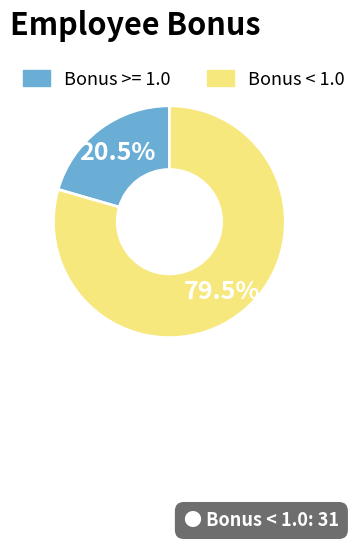

Is there a majority slice in this chart?

Yes